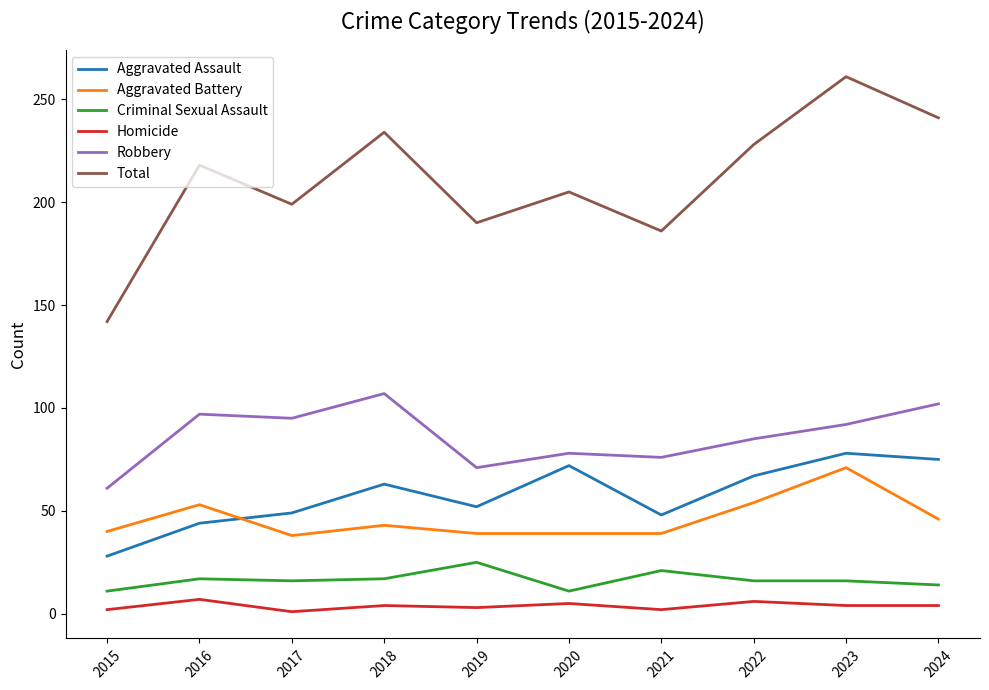

Which series has the largest total across all categories?

Total